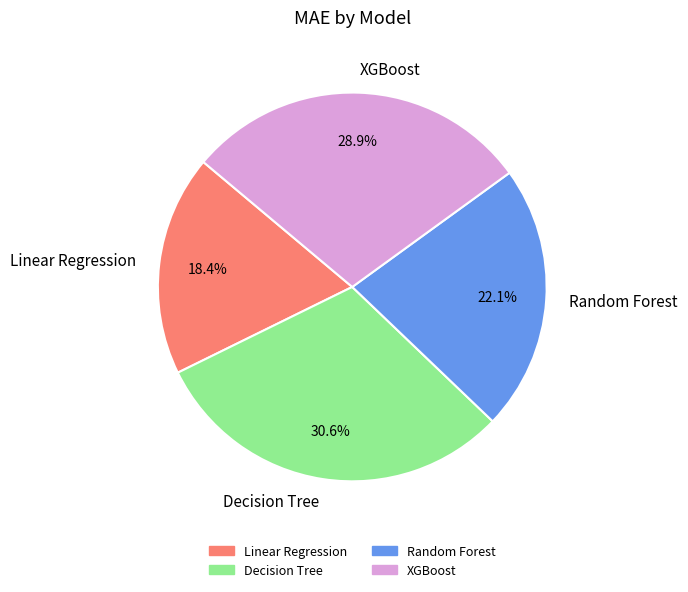

Rank the categories by value from lowest to highest.

Linear Regression, Random Forest, XGBoost, Decision Tree